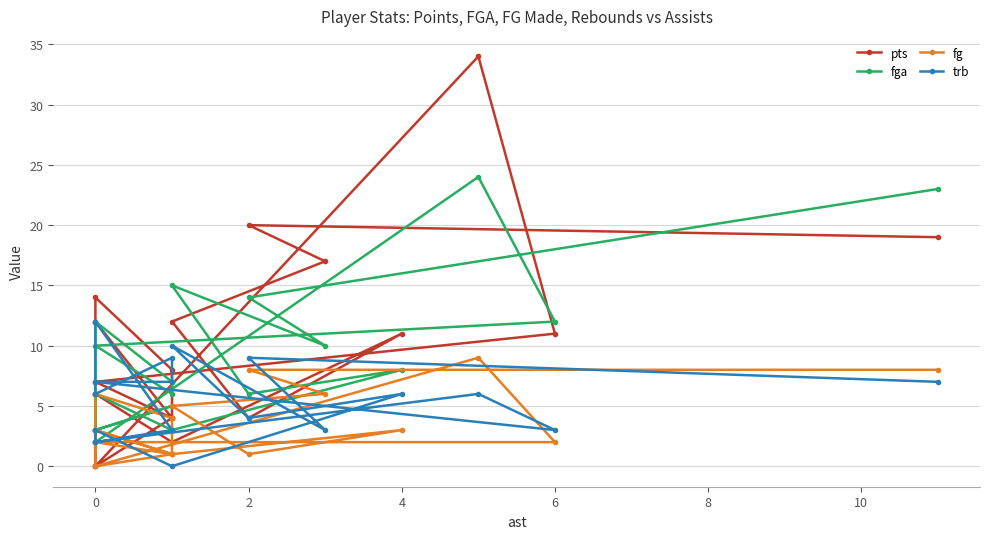

How many lines are shown in the chart?

4